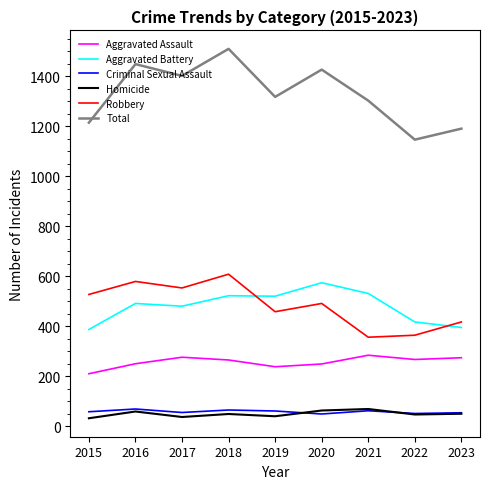

True or false: Aggravated Battery and Criminal Sexual Assault intersect in this chart.

False